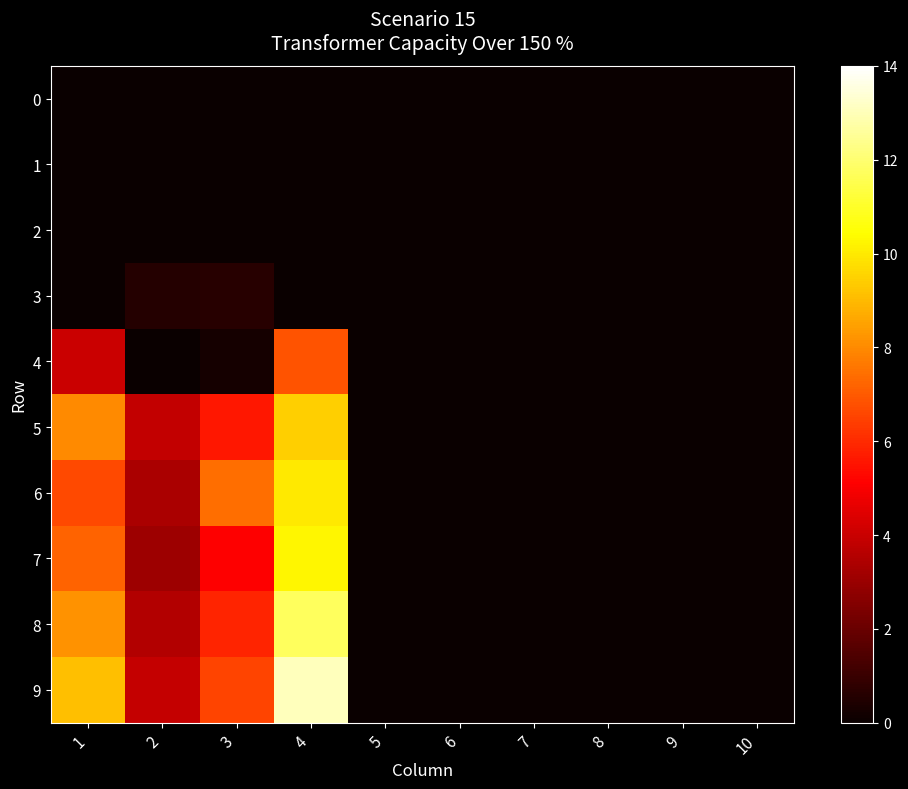

Reading left to right, transcribe all the data shown in this chart.

0: 1=0.0	2=0.0	3=0.0	4=0.0	5=0.0	6=0.0	7=0.0	8=0.0	9=0.0	10=0.0
1: 1=0.0	2=0.0	3=0.0	4=0.0	5=0.0	6=0.0	7=0.0	8=0.0	9=0.0	10=0.0
2: 1=0.0	2=0.0	3=0.0	4=0.0	5=0.0	6=0.0	7=0.0	8=0.0	9=0.0	10=0.0
3: 1=0.0	2=0.6	3=0.6	4=0.0	5=0.0	6=0.0	7=0.0	8=0.0	9=0.0	10=0.0
4: 1=4.0	2=0.0	3=0.2	4=6.9	5=0.0	6=0.0	7=0.0	8=0.0	9=0.0	10=0.0
5: 1=8.0	2=3.9	3=5.6	4=9.4	5=0.0	6=0.0	7=0.0	8=0.0	9=0.0	10=0.0
6: 1=6.6	2=3.4	3=7.4	4=10.0	5=0.0	6=0.0	7=0.0	8=0.0	9=0.0	10=0.0
7: 1=7.2	2=3.1	3=5.1	4=10.2	5=0.0	6=0.0	7=0.0	8=0.0	9=0.0	10=0.0
8: 1=8.2	2=3.5	3=5.9	4=11.7	5=0.0	6=0.0	7=0.0	8=0.0	9=0.0	10=0.0
9: 1=9.1	2=3.9	3=6.5	4=13.0	5=0.0	6=0.0	7=0.0	8=0.0	9=0.0	10=0.0